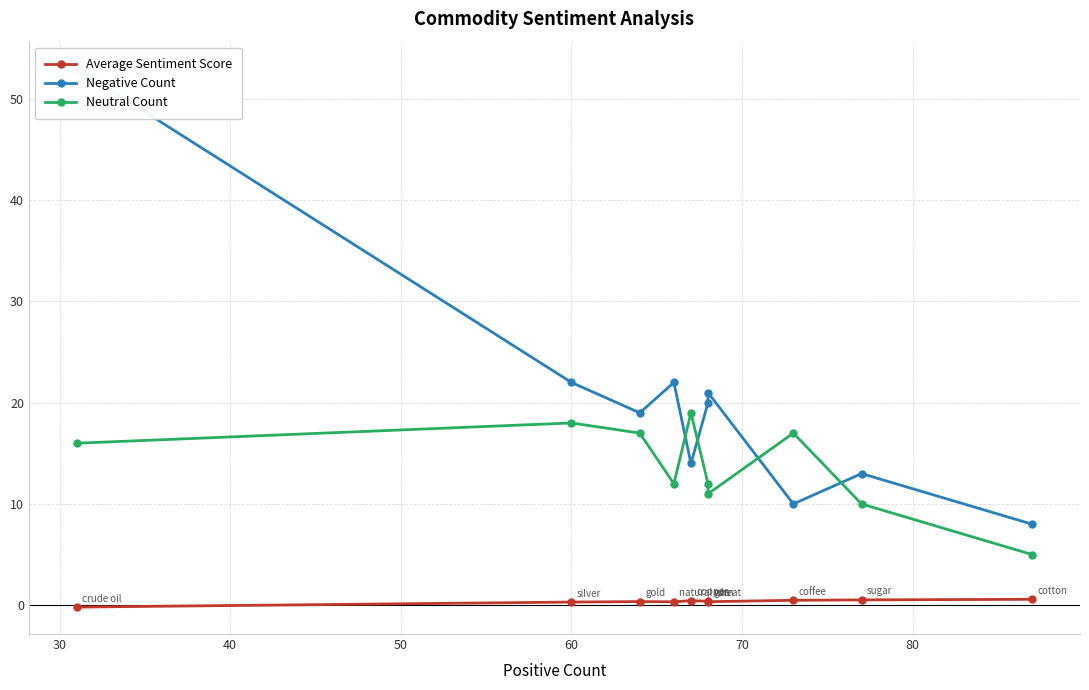

Between 50 and 70, which series saw the biggest shift?

Negative Count